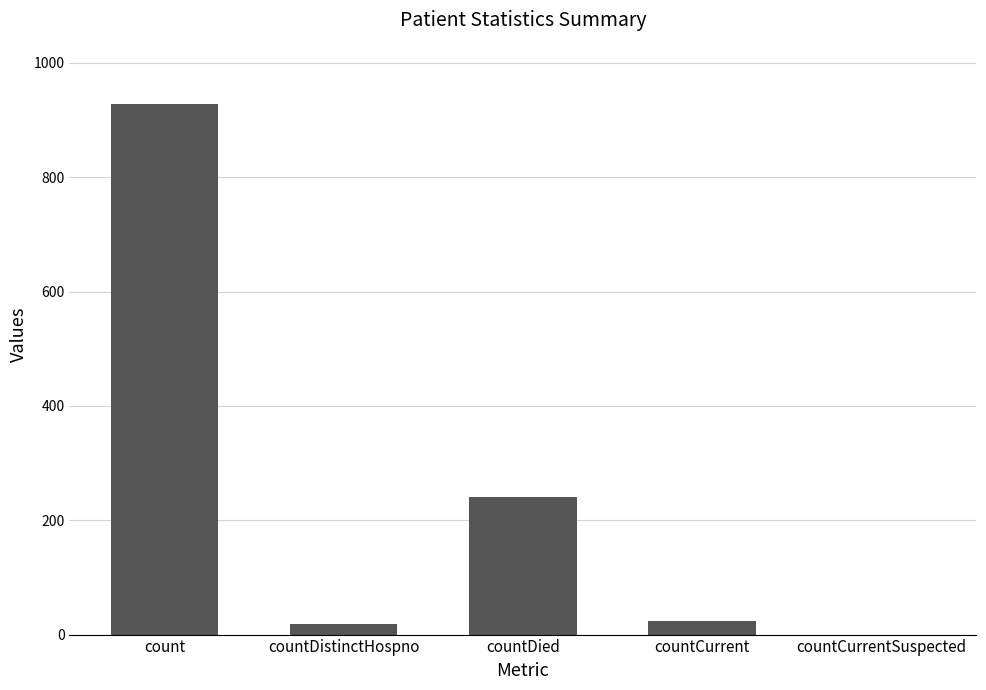

Which has a higher value, count or countDied?

count